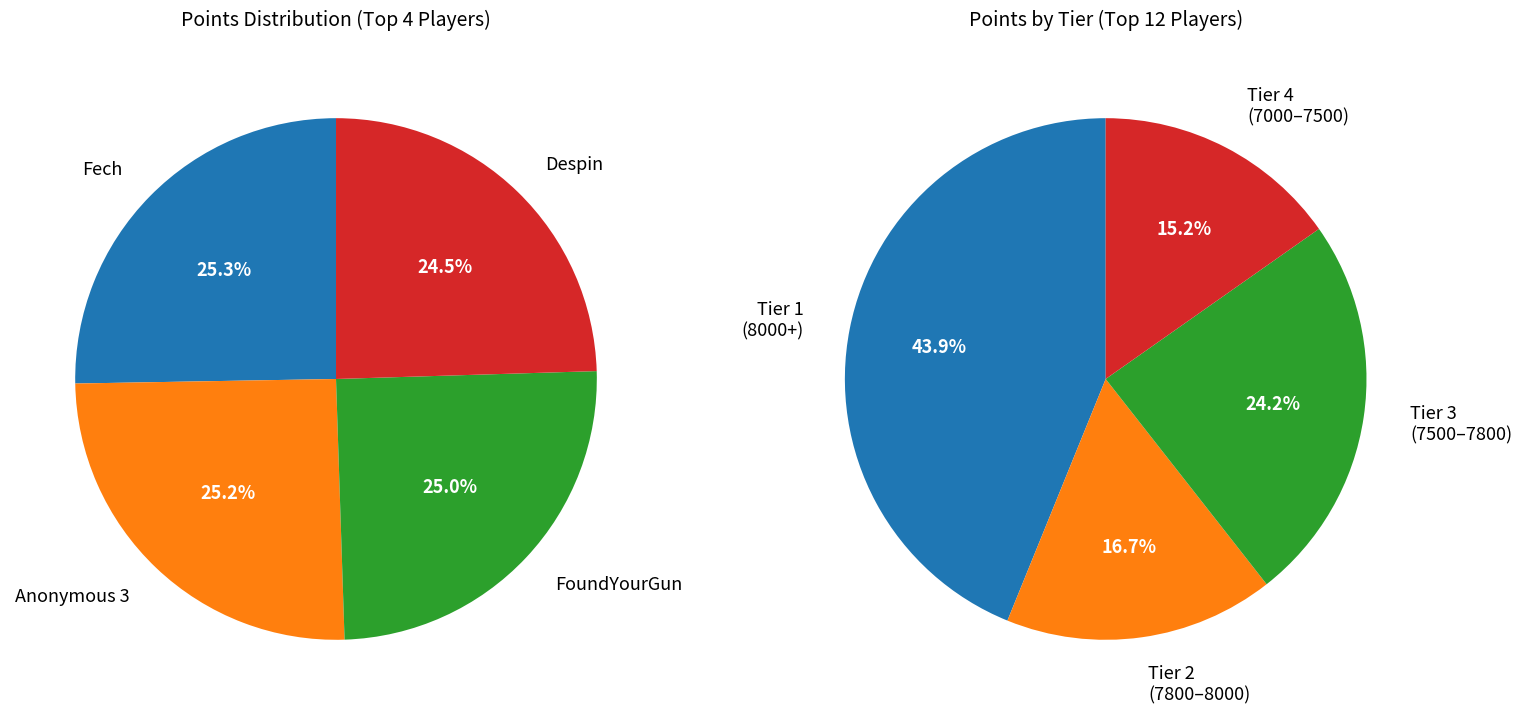

Is there a majority slice in this chart?

No